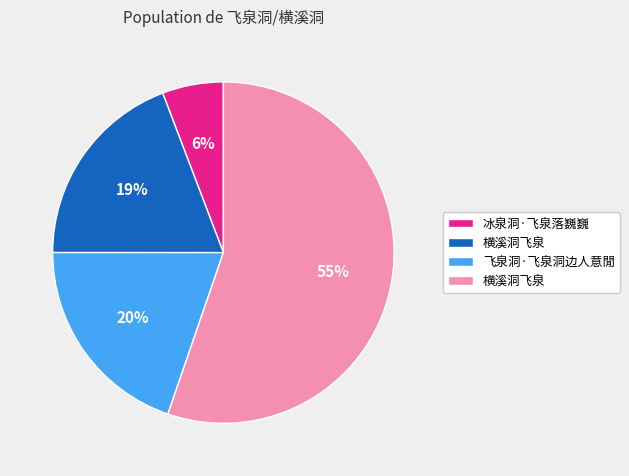

To the nearest percent, what is the difference between the largest and smallest slice percentages?

49%